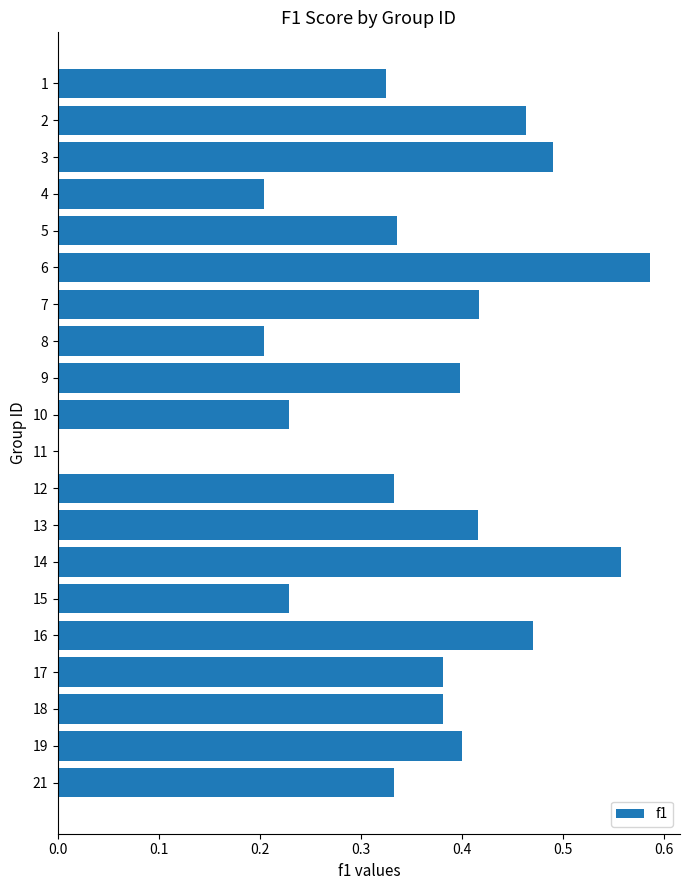

What is the sum of all values?

7.2